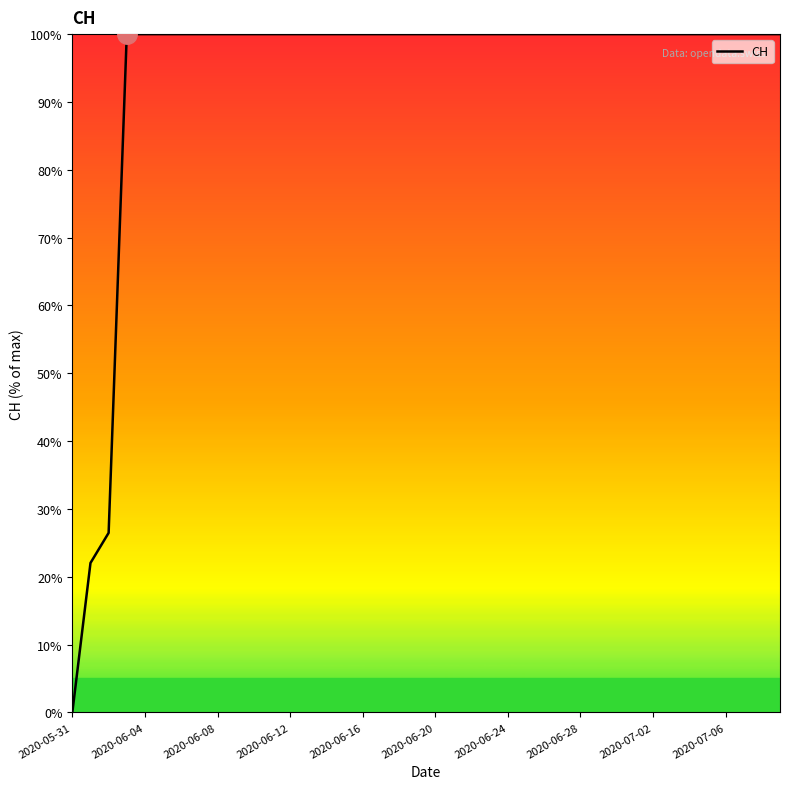

What is the greatest value displayed?

100.0